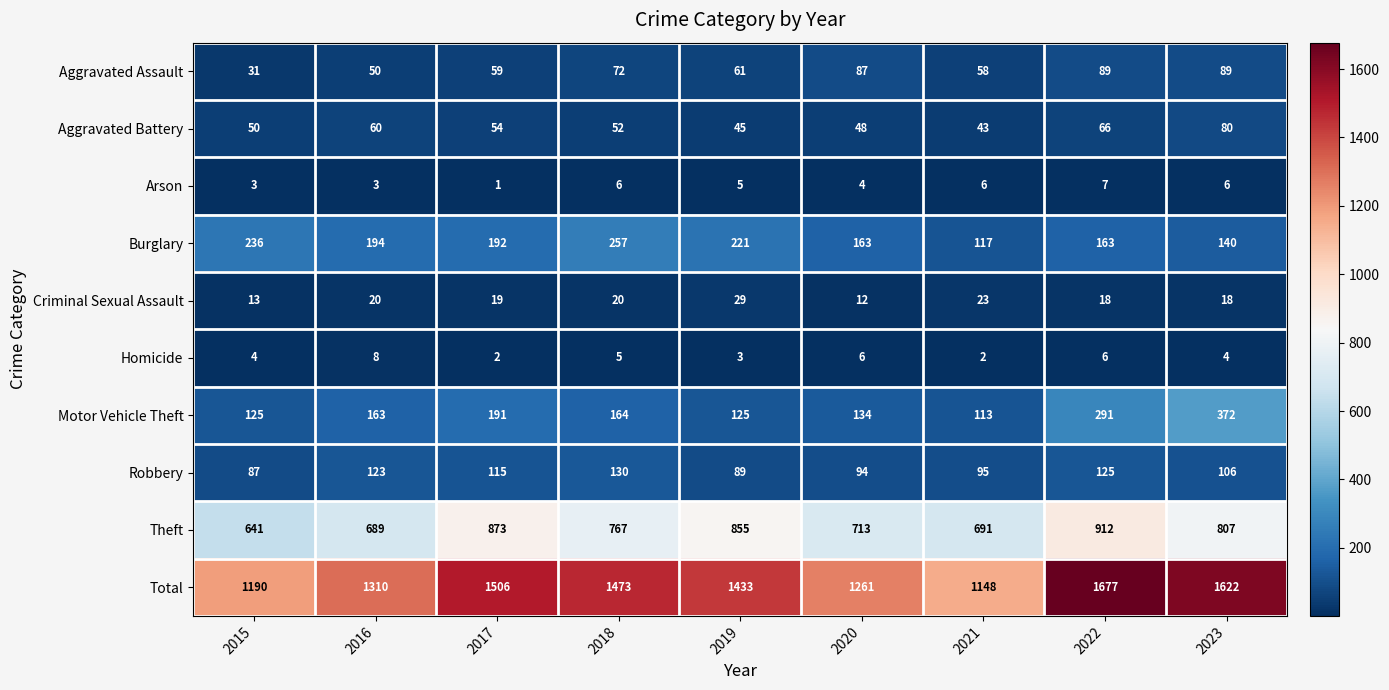

What is the total value across all series at 2017?

3012